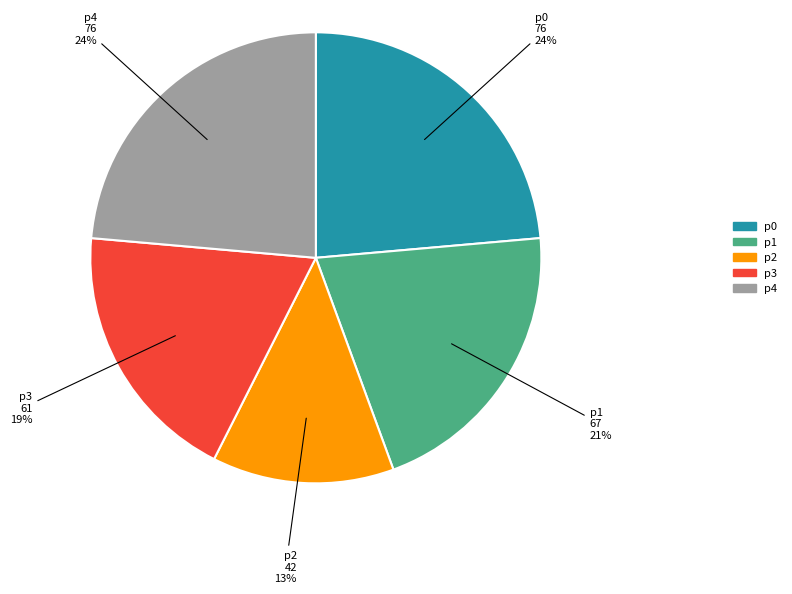

To the nearest percent, what is the average slice percentage?

20%